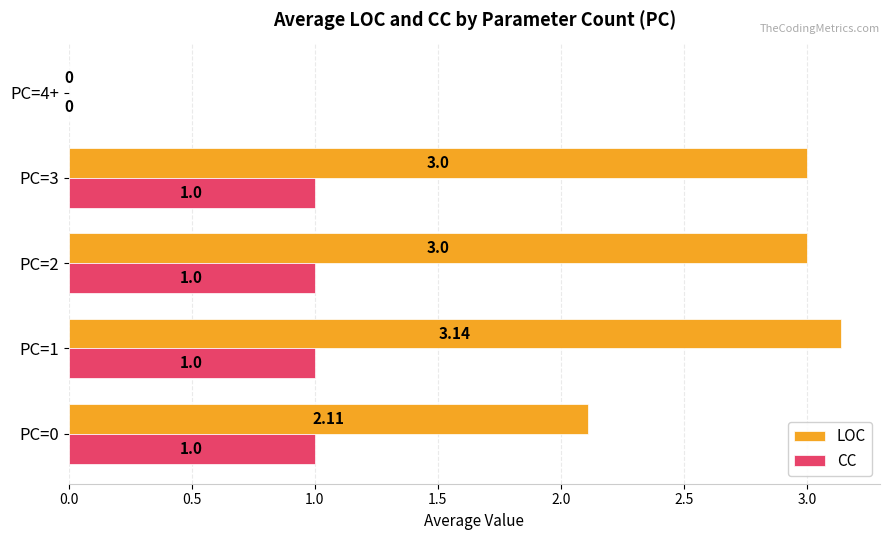

At which category is the sum across all series the highest?

PC=1